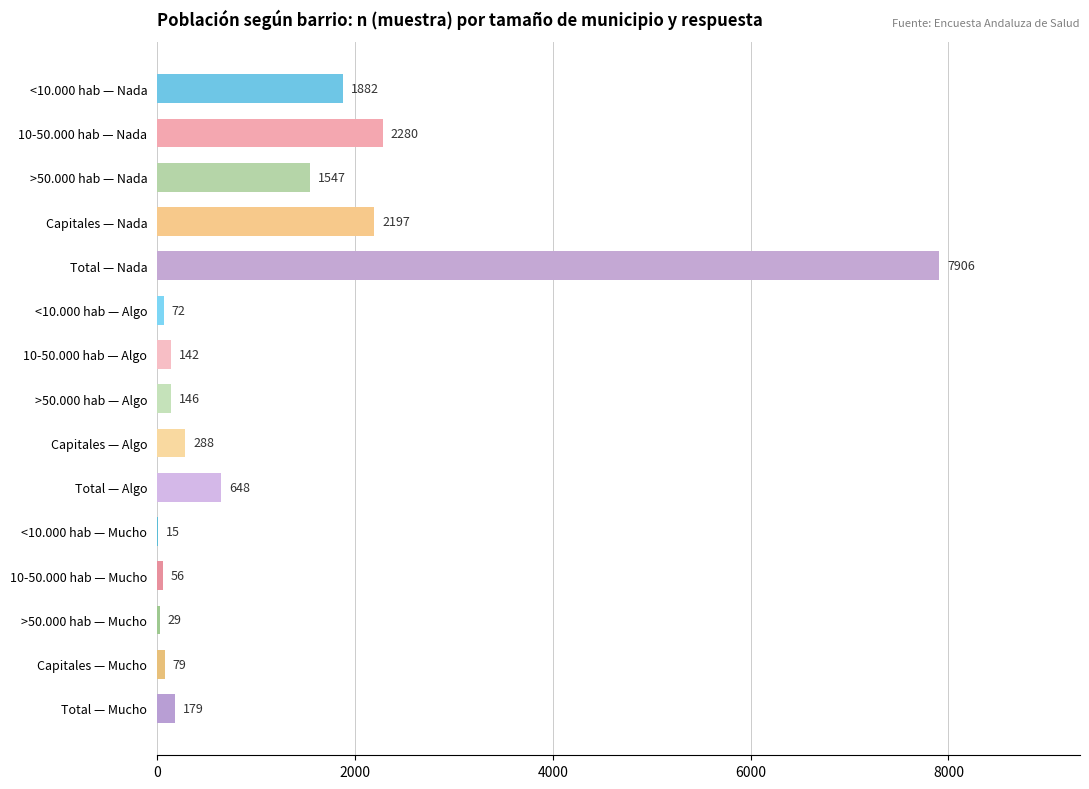

What is the maximum value shown in the chart?

7906